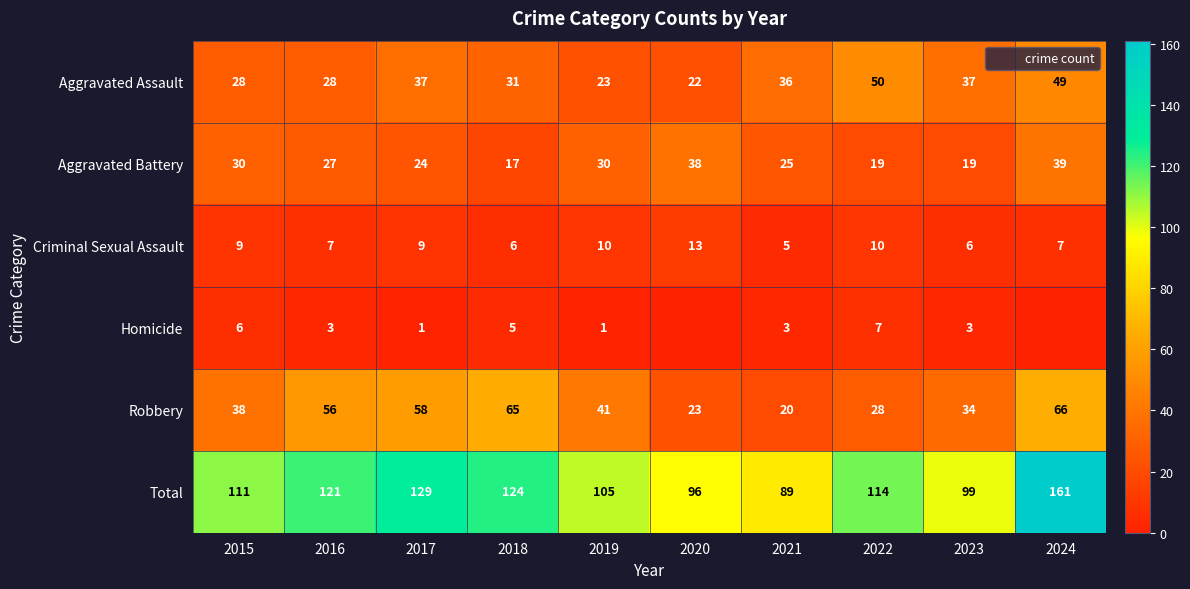

What is the difference between the Robbery values at 2017 and 2018?

7